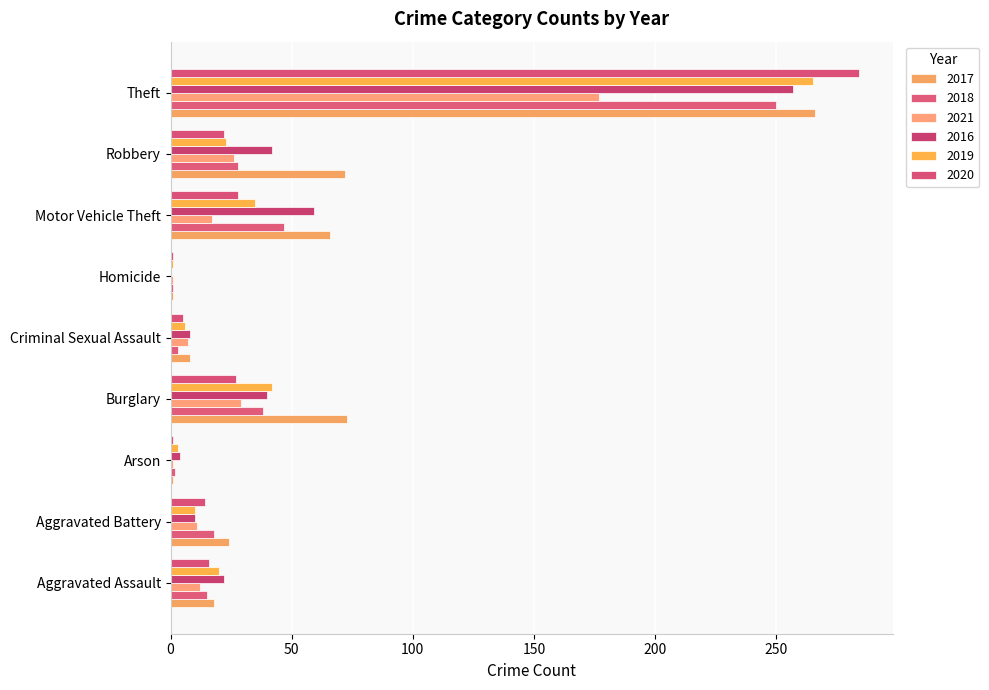

What is the value of the 2021 bar at the 7th from the left?

17